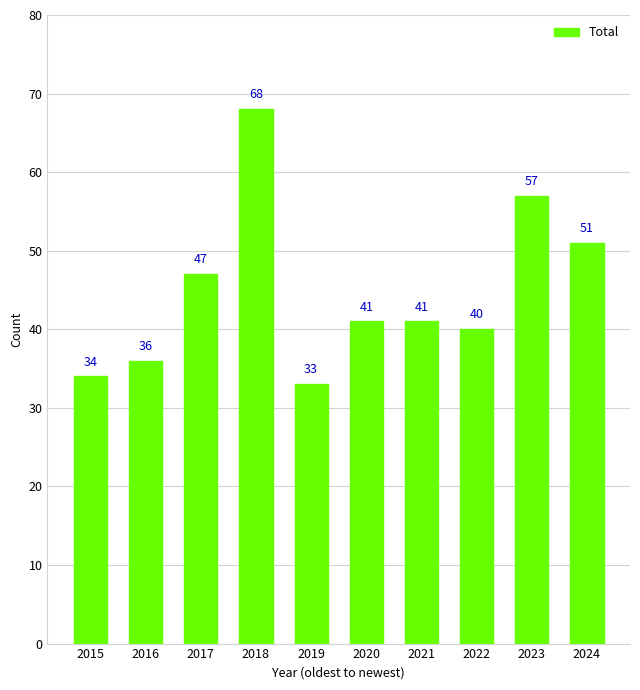

Which label corresponds to the largest value in the chart?

2018